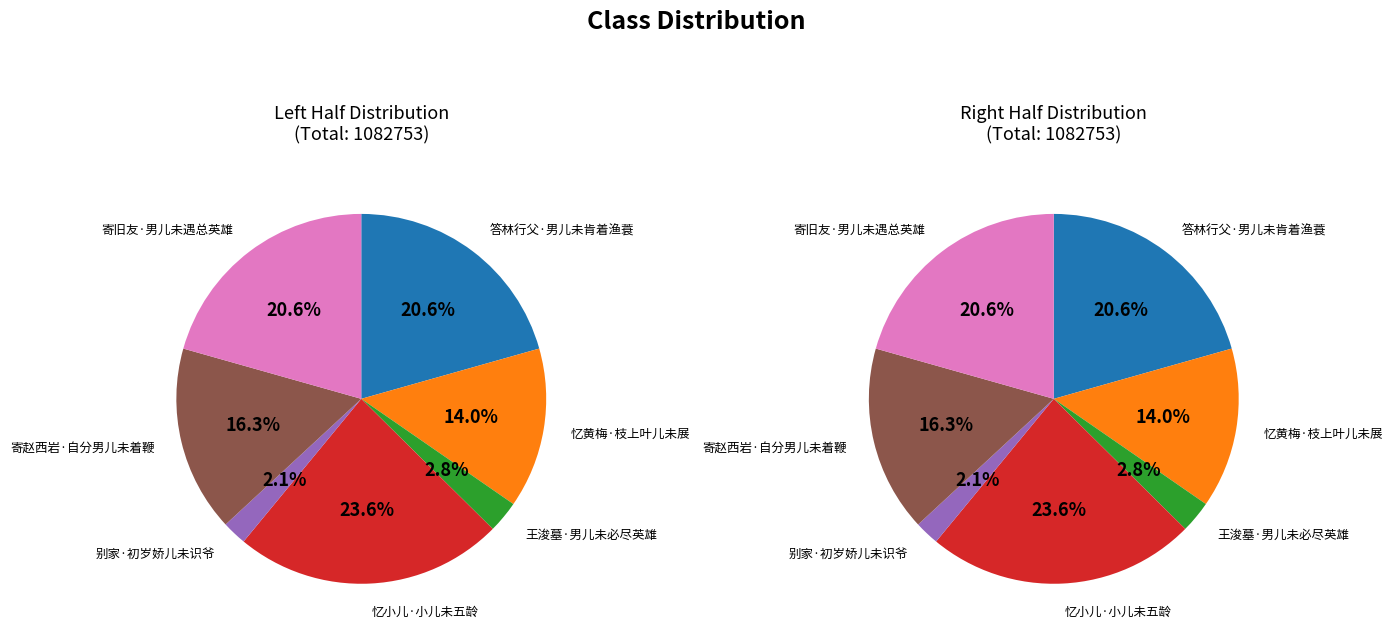

To the nearest percent, what is the combined percentage of 王浚墓·男儿未必尽英雄 and 寄旧友·男儿未遇总英雄?

23%